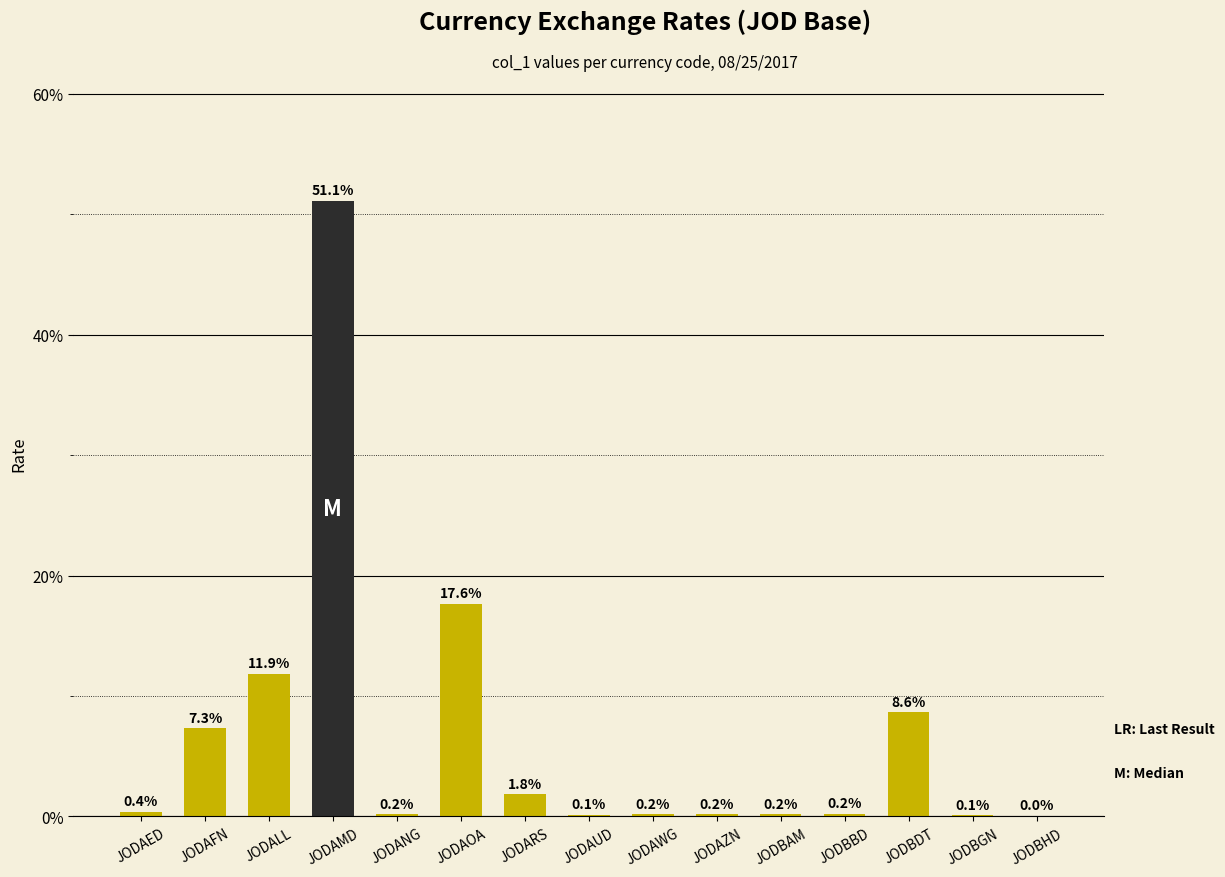

What is the sum of the values at JODAOA and JODAUD?

17.8